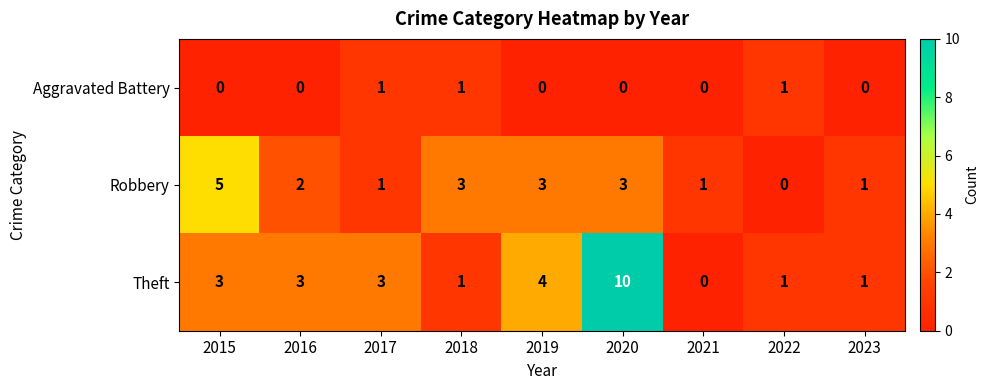

Reading left to right, transcribe all the data shown in this chart.

Aggravated Battery: 2015=0	2016=0	2017=1	2018=1	2019=0	2020=0	2021=0	2022=1	2023=0
Robbery: 2015=5	2016=2	2017=1	2018=3	2019=3	2020=3	2021=1	2022=0	2023=1
Theft: 2015=3	2016=3	2017=3	2018=1	2019=4	2020=10	2021=0	2022=1	2023=1